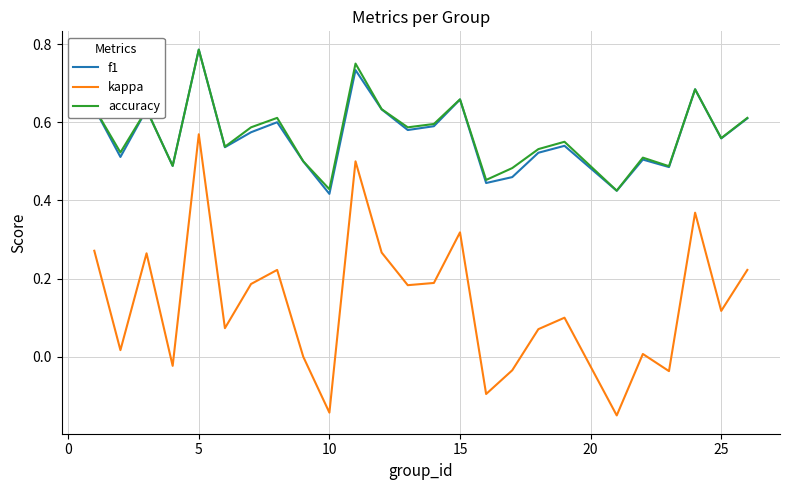

True or false: kappa and accuracy cross at least once.

False